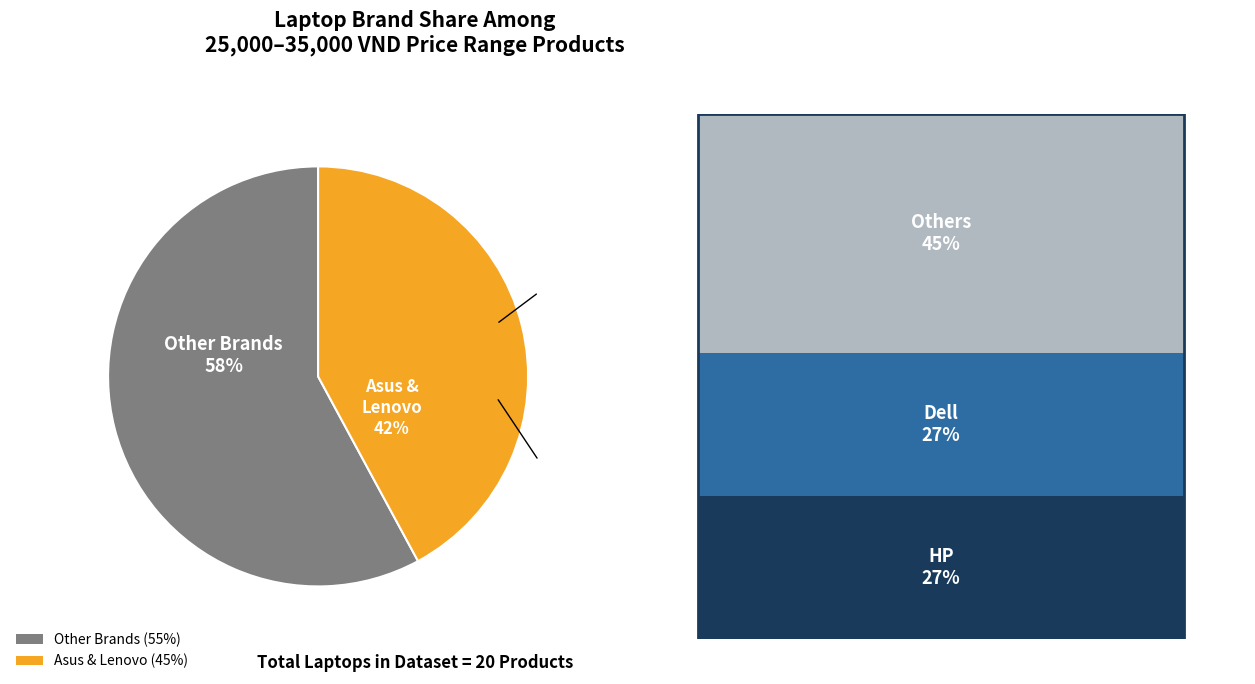

To the nearest percent, what is the average slice percentage?

50%